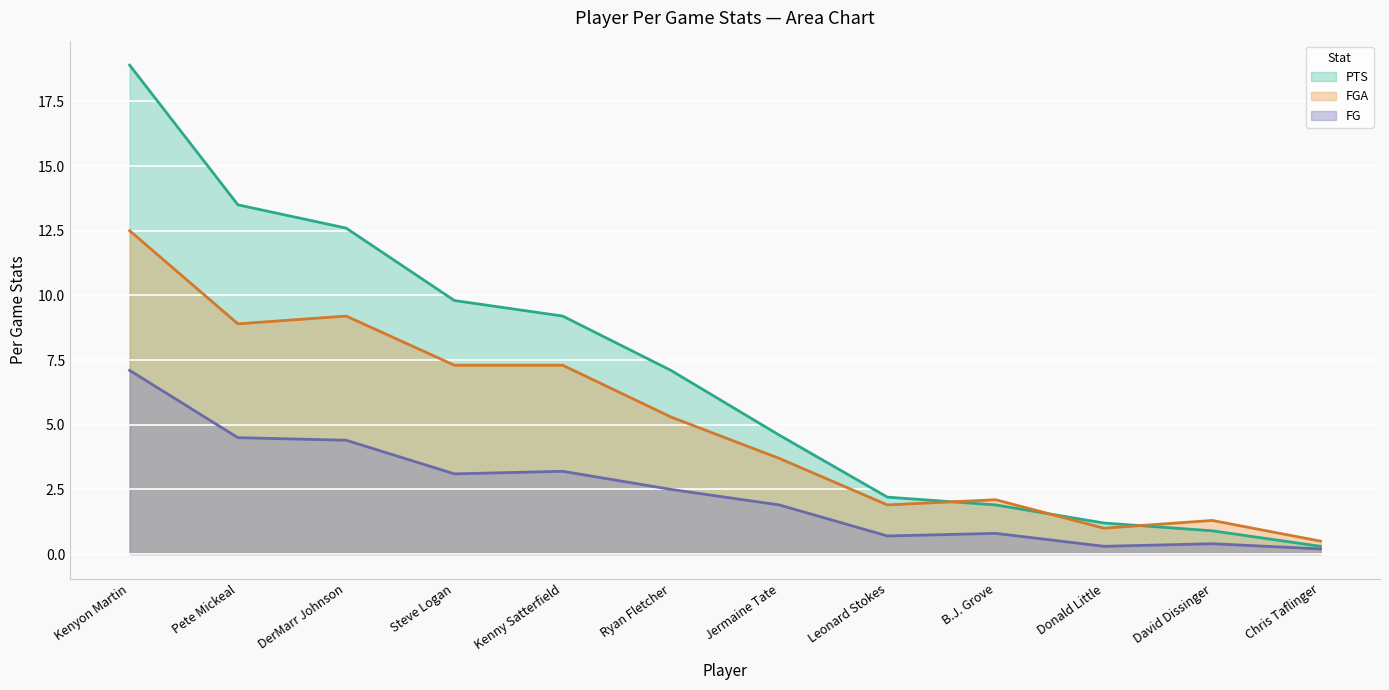

What is the difference between the maximum and minimum values in the FG series?

6.9